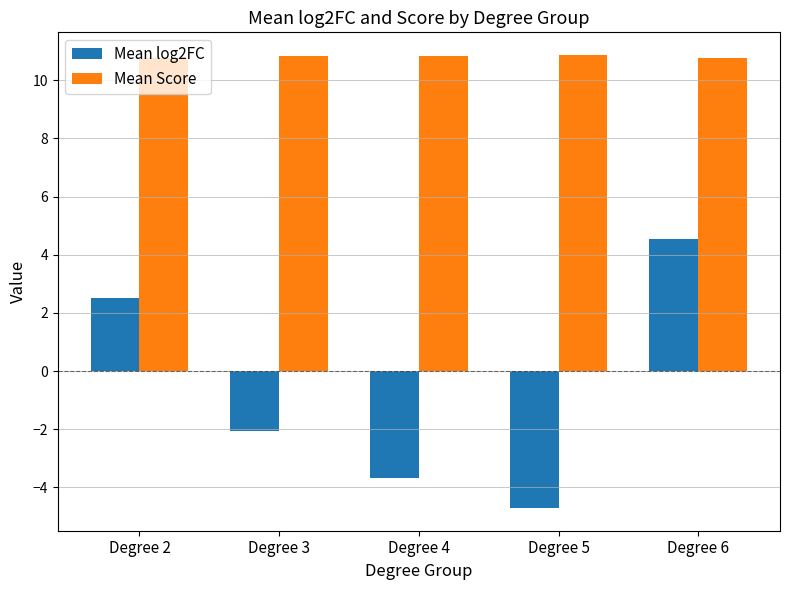

The Mean Score series shows 10.9 at Degree 5. True or false?

True